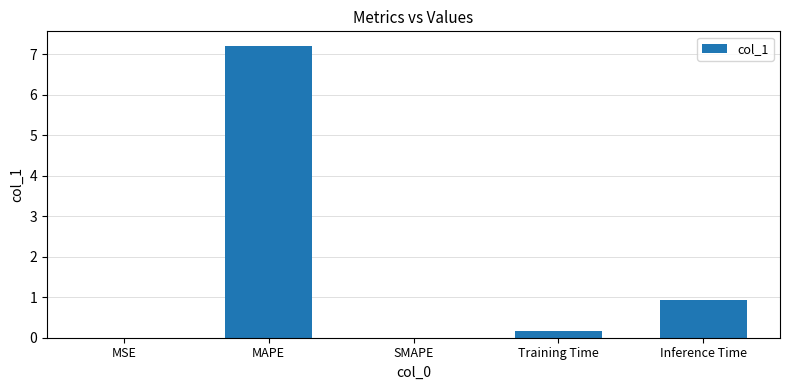

Which has a higher value, SMAPE or MAPE?

MAPE